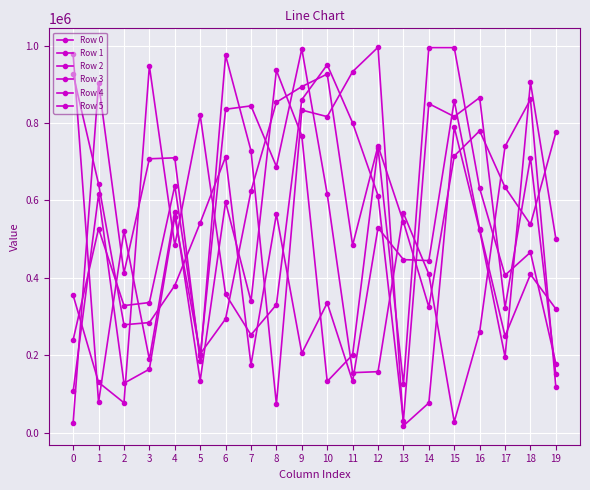

What is the approximate value of Row 2 at 2?

77791